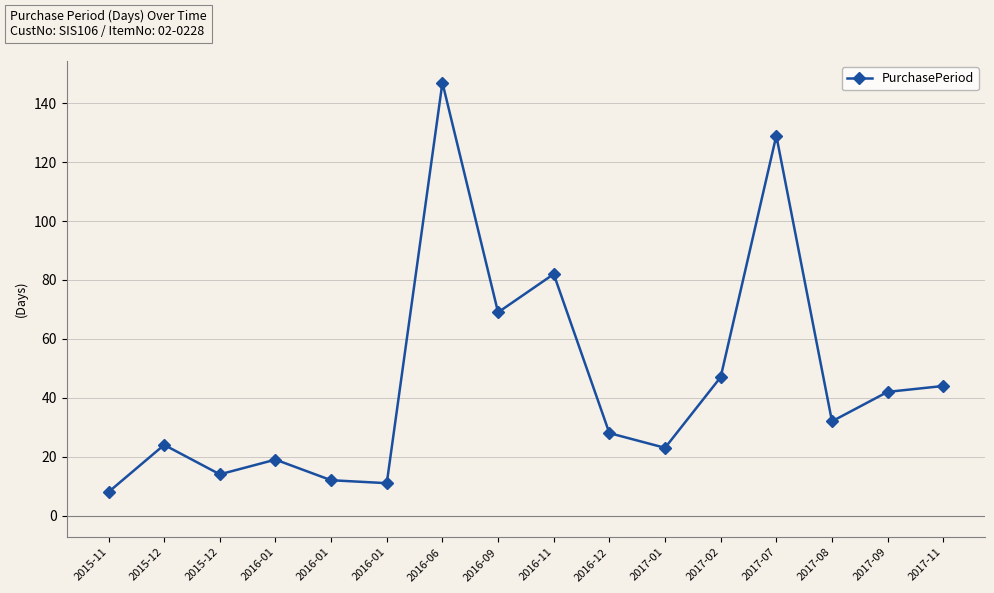

How many categories are shown in the chart?

16